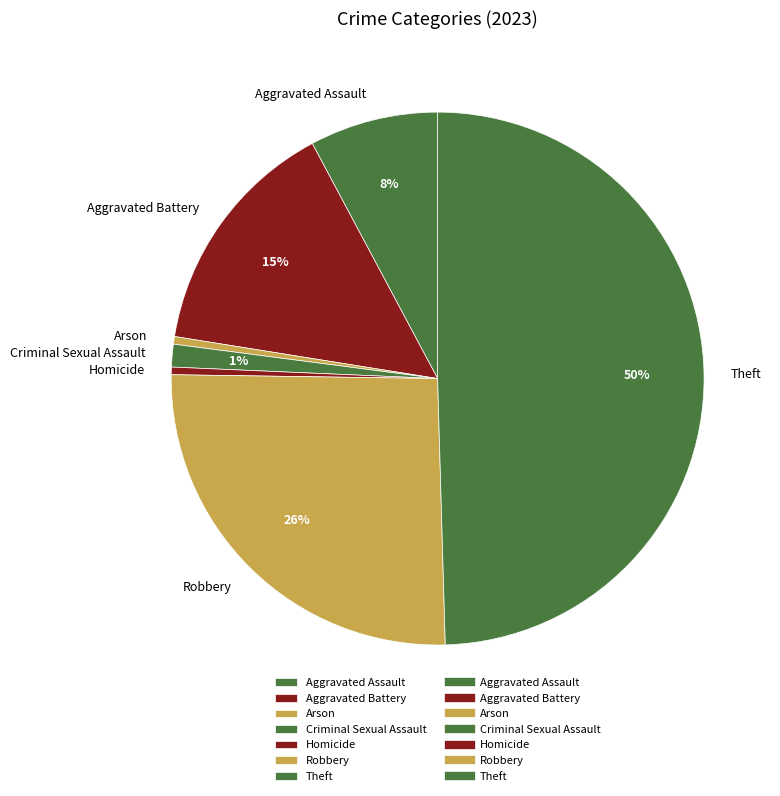

To the nearest percent, what percentage of the pie is Robbery?

26%